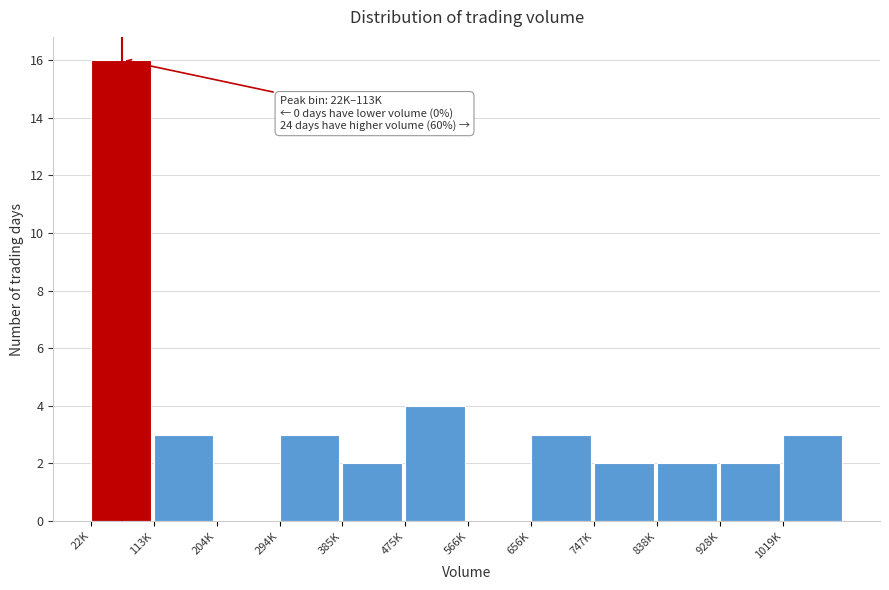

Reading left to right, extract all data points from this chart.

22K=16	113K=3	204K=0	294K=3	385K=2	475K=4	566K=0	656K=3	747K=2	838K=2	928K=2	1019K=3